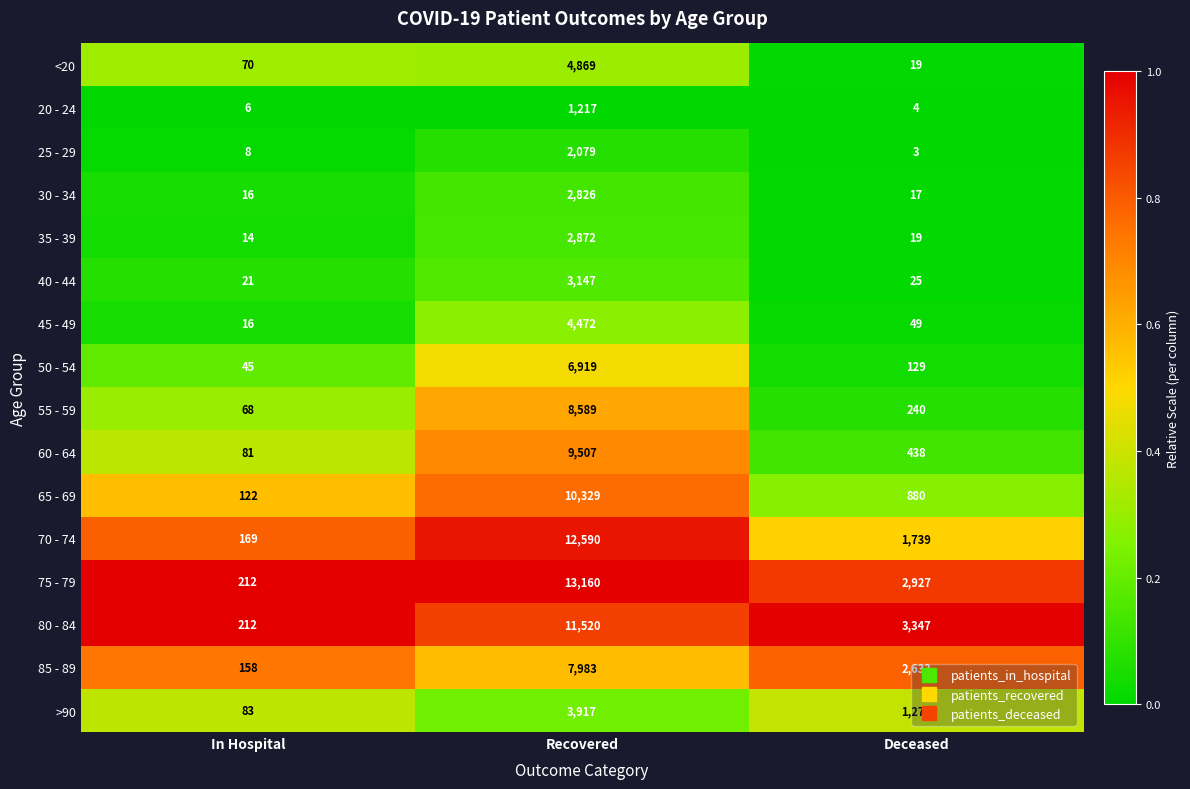

At which category is the sum across all series the highest?

Recovered